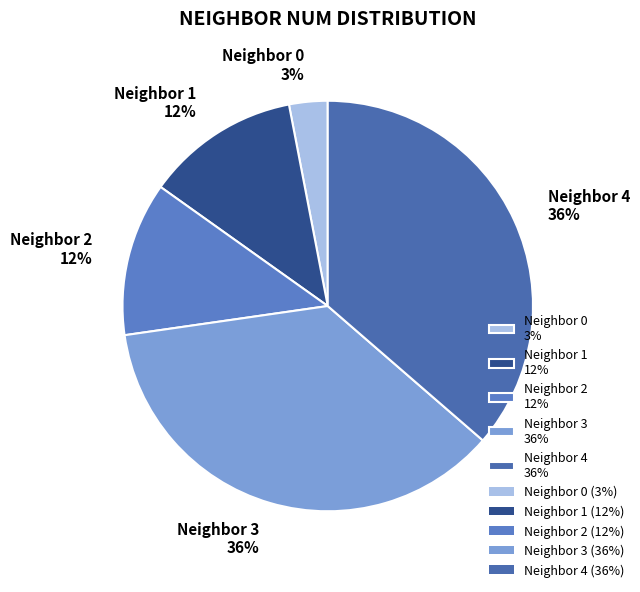

To the nearest percent, what percentage of the pie is Neighbor 3 36%?

36%